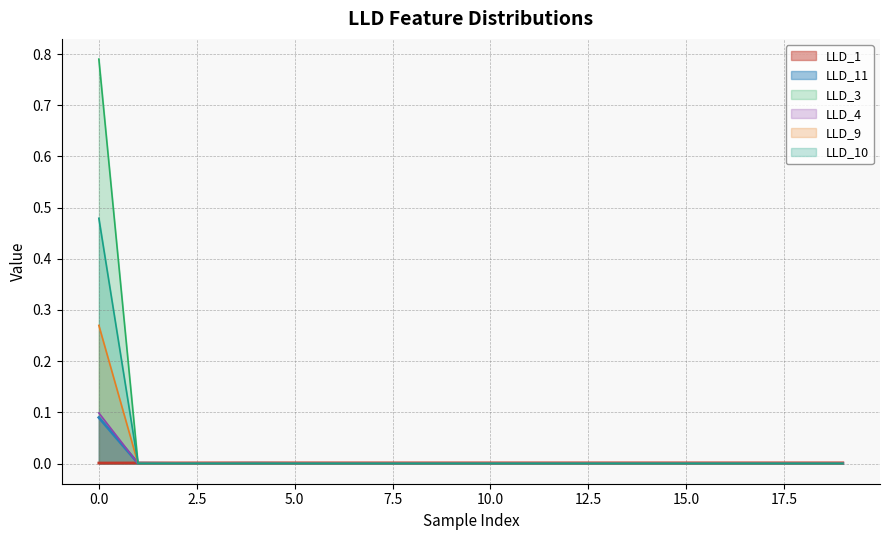

How many distinct data groups are displayed?

6